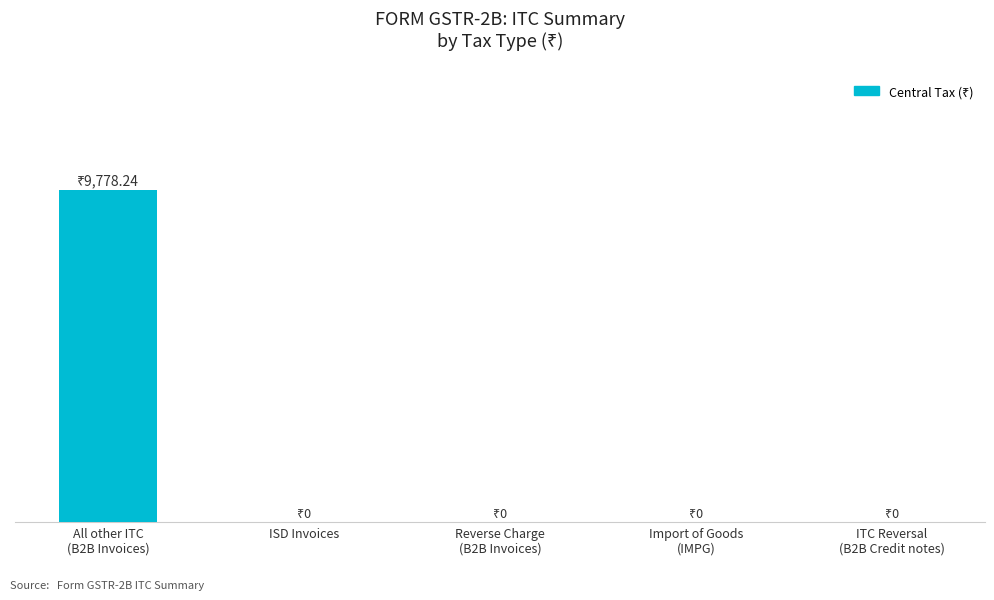

Rank the categories by value from highest to lowest.

All other ITC
(B2B Invoices), ISD Invoices, Reverse Charge
(B2B Invoices), Import of Goods
(IMPG), ITC Reversal
(B2B Credit notes)